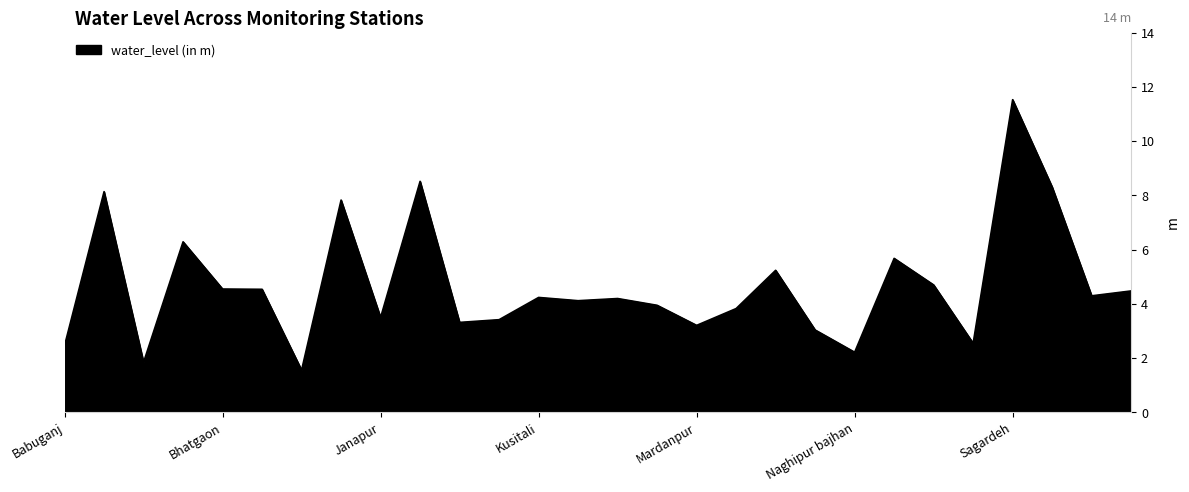

What is the minimum value shown in the chart?

1.6